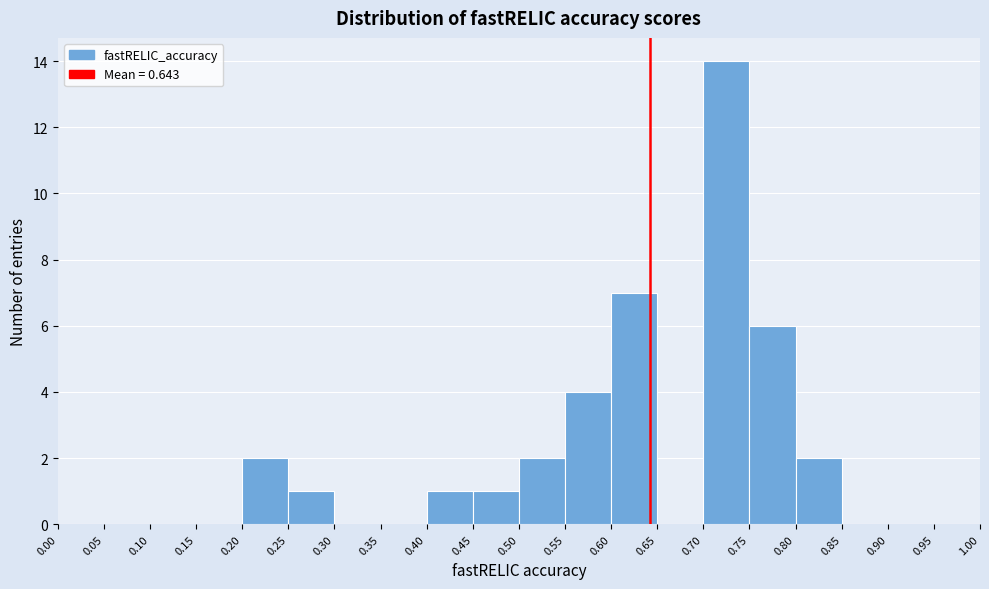

Reading left to right, list every bar in this chart as the range it spans on the x-axis followed by its height. The values are not printed on the chart, so give them approximately, as read against the axis.

0.00 to 0.05: 0
0.05 to 0.10: 0
0.10 to 0.15: 0
0.15 to 0.20: 0
0.20 to 0.25: 2
0.25 to 0.30: 1
0.30 to 0.35: 0
0.35 to 0.40: 0
0.40 to 0.45: 1
0.45 to 0.50: 1
0.50 to 0.55: 2
0.55 to 0.60: 4
0.60 to 0.65: 7
0.65 to 0.70: 0
0.70 to 0.75: 14
0.75 to 0.80: 6
0.80 to 0.85: 2
0.85 to 0.90: 0
0.90 to 0.95: 0
0.95 to 1.00: 0